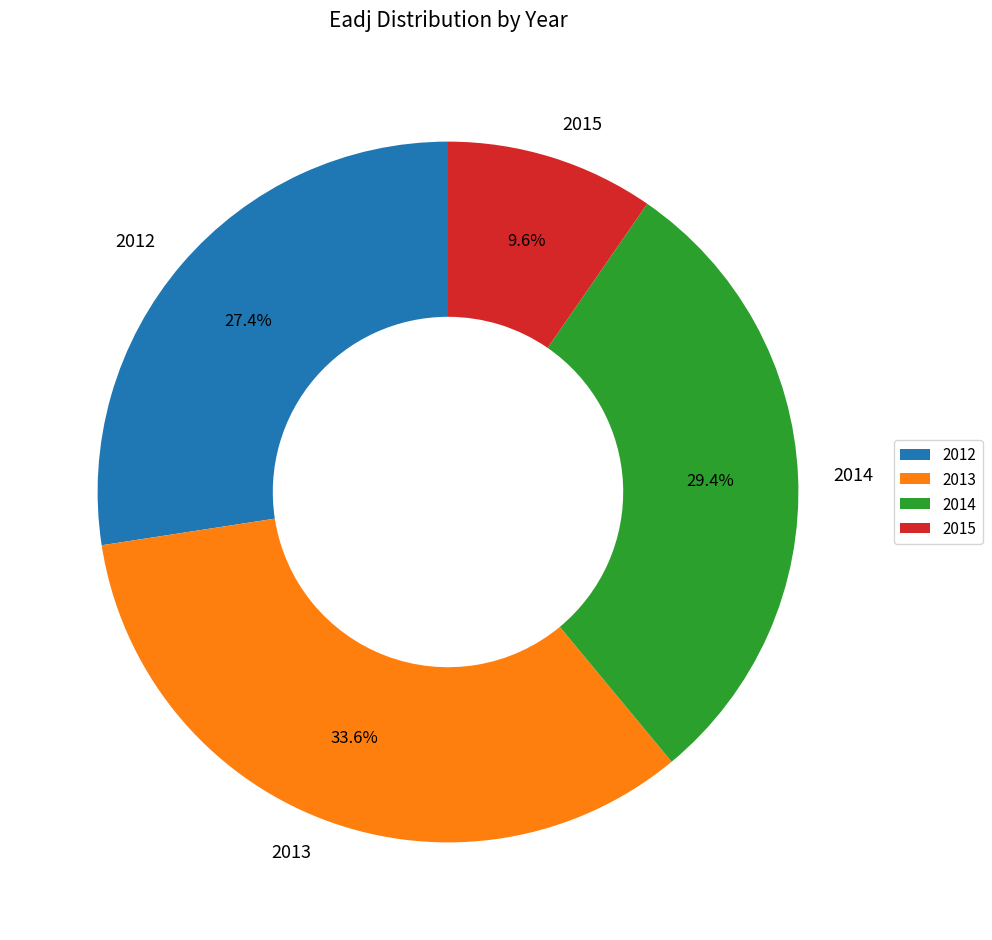

Count the number of slices in the pie.

4